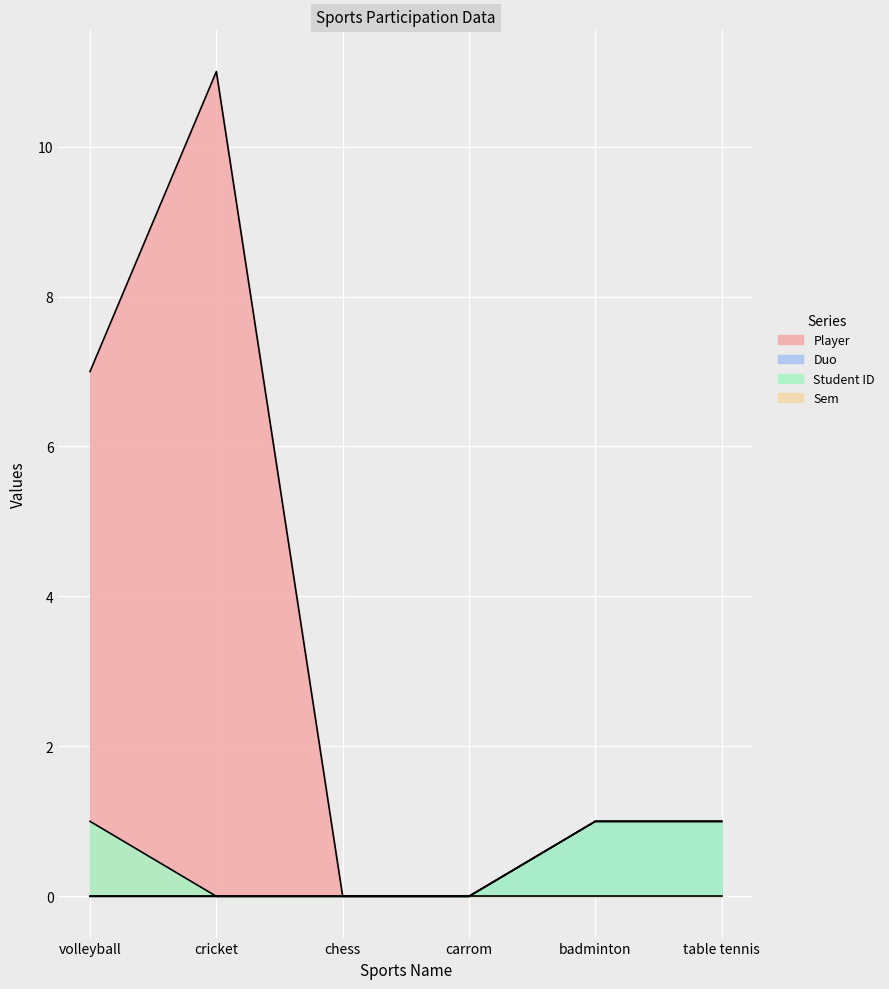

True or false: Player and Student ID cross at least once.

False